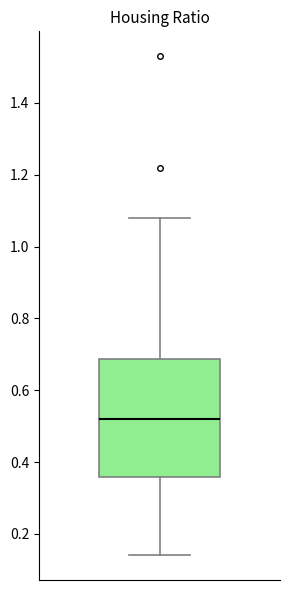

Transcribe this box plot: give where the median line is, the range the box spans, and where the two whiskers end, as read against the y-axis. The values are not printed on the chart, so give them approximately, as read against the axis.

median 0.52, box 0.36 to 0.68, whiskers 0.14 to 1.08